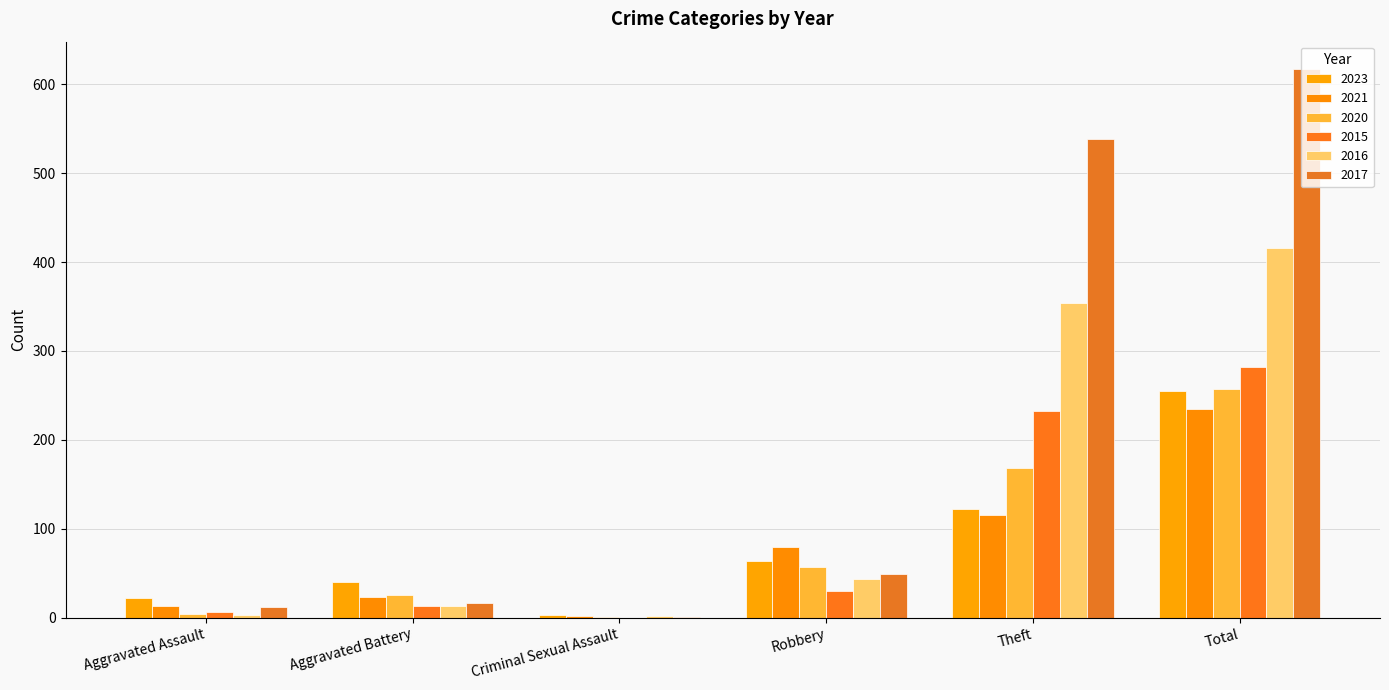

Is it true that 2015 equals 41 at Robbery?

False